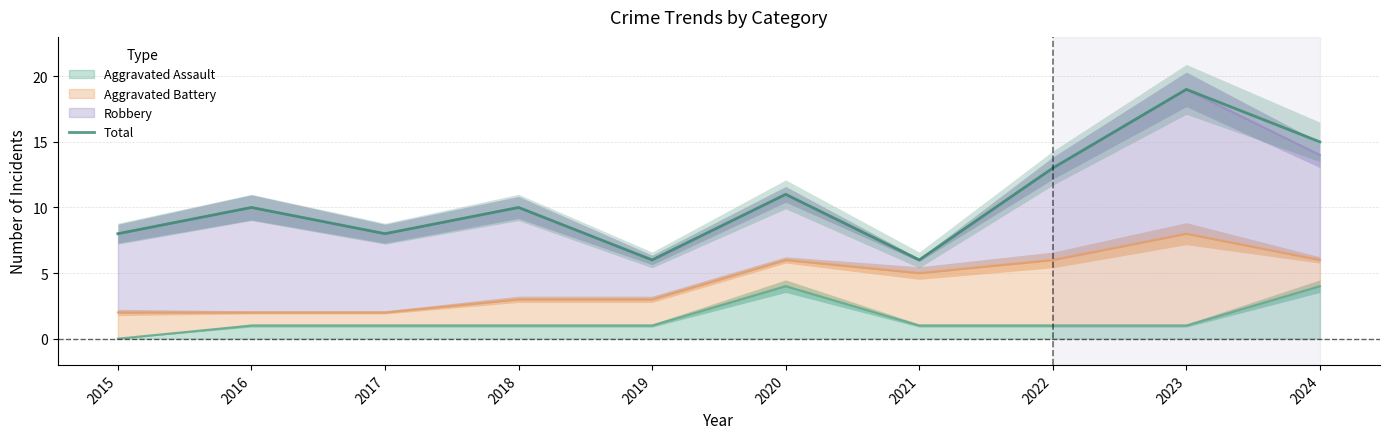

What is the change in value from 2015 to 2023?

+11